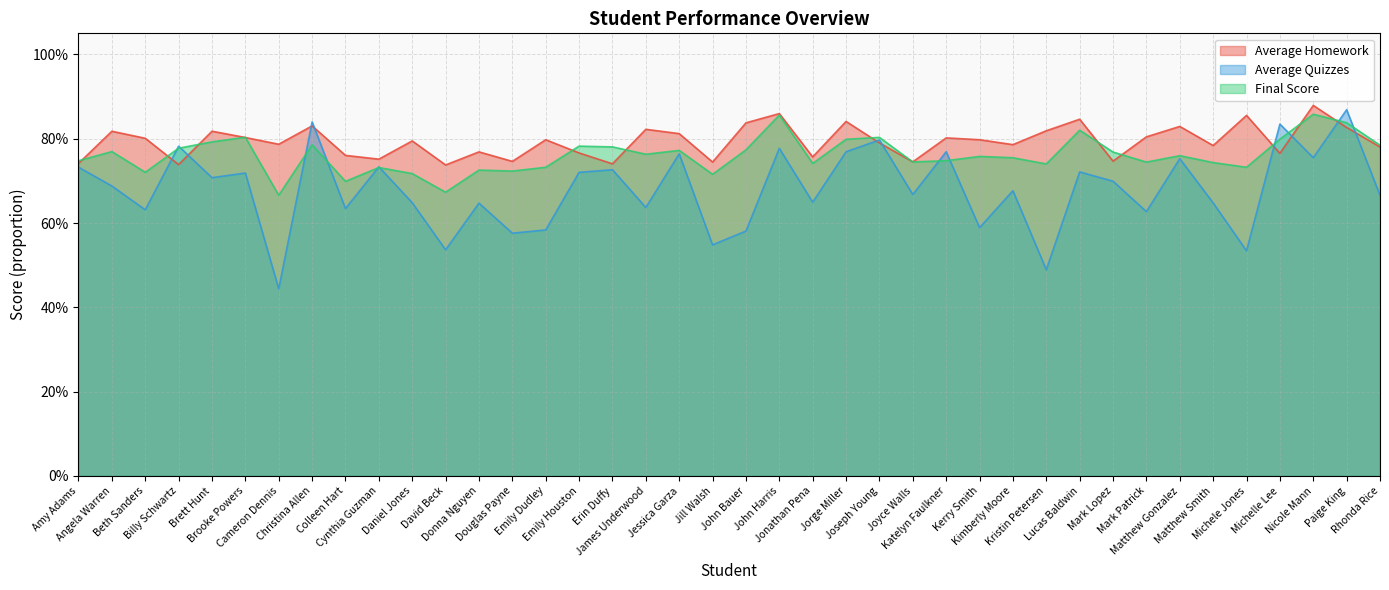

What is the difference between the second highest and second lowest values in the Average Homework series?

0.1